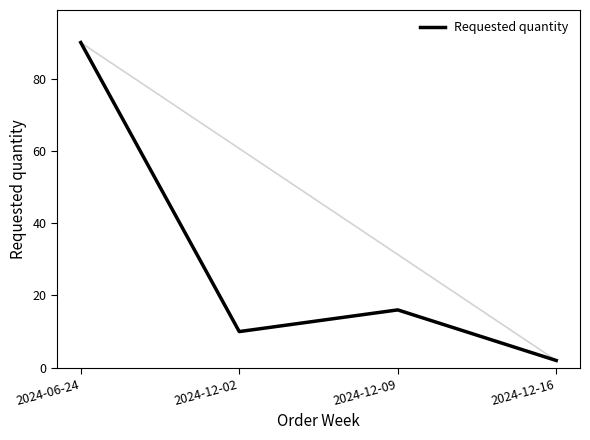

List the labels in order of value, largest first.

2024-06-24, 2024-12-09, 2024-12-02, 2024-12-16